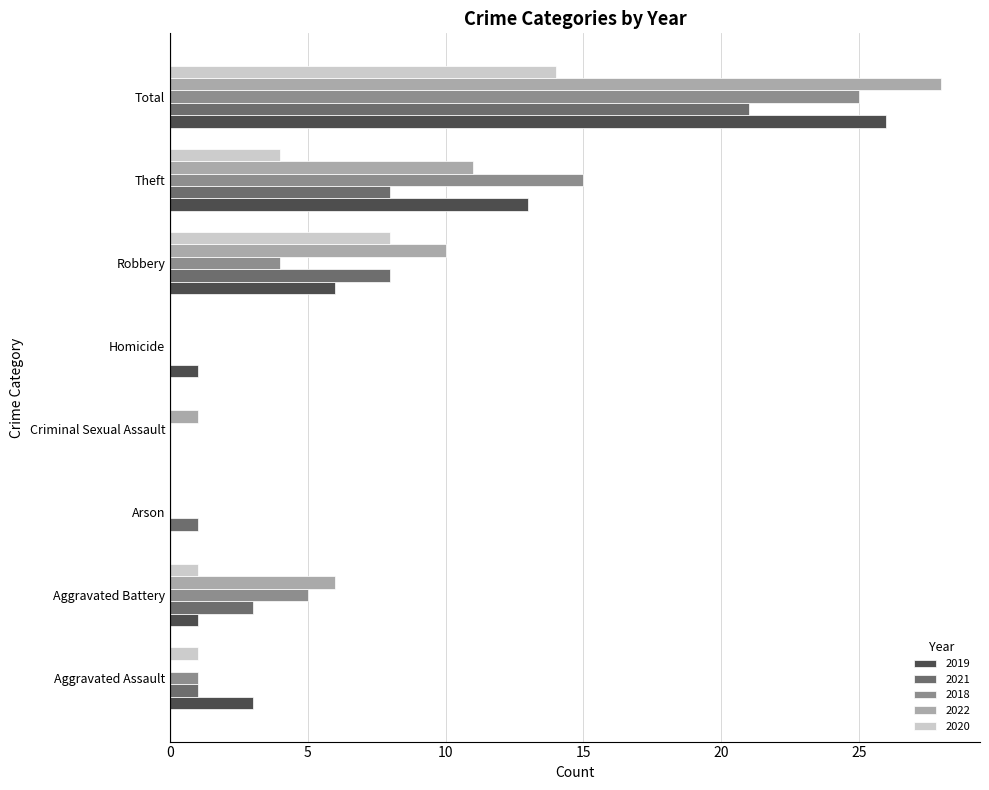

How many data points does each series have?

8